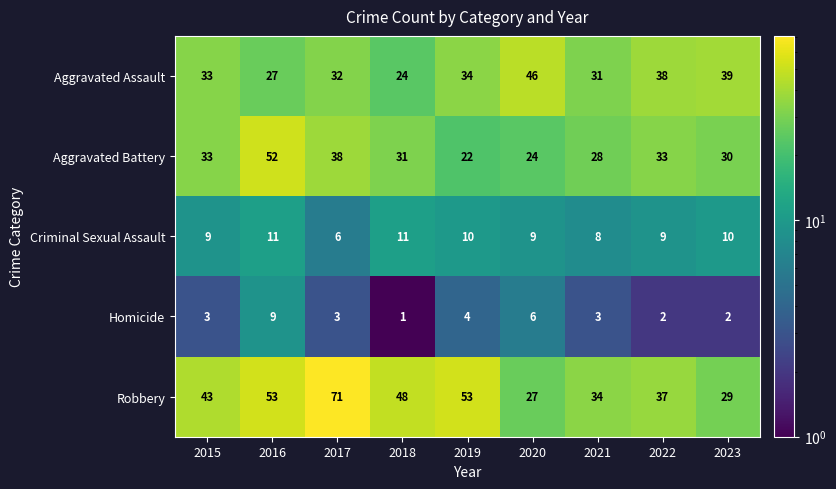

What value does the Aggravated Assault series have at 2020?

46